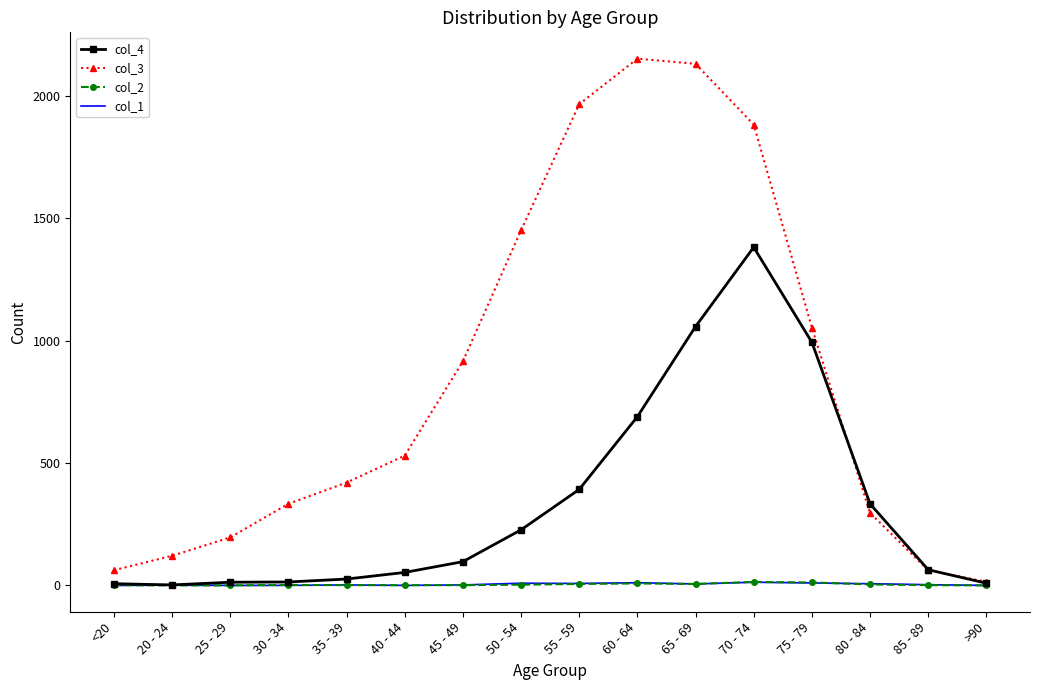

What is the maximum value for col_1?

13